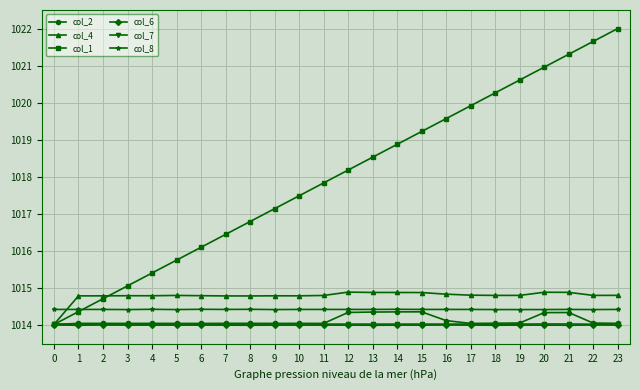

What is the sum of the col_1 values at 13 and 19?

2039.1